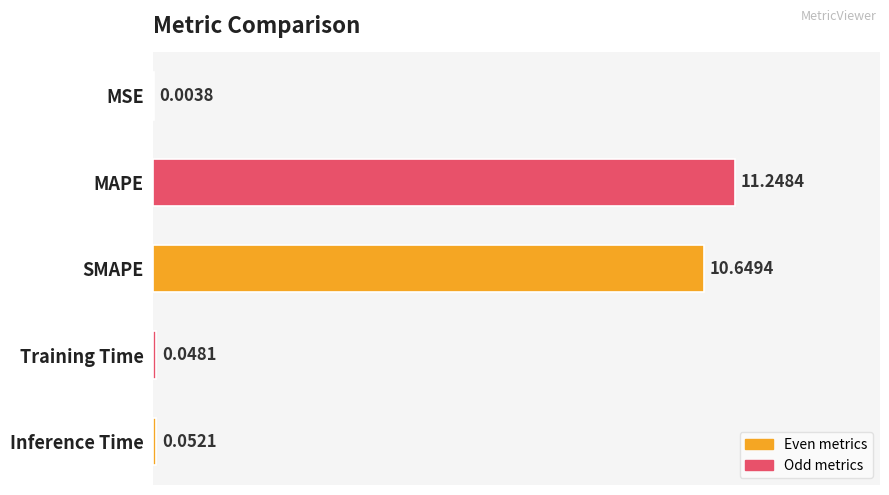

Where is the data nearest to the value 5?

Inference Time